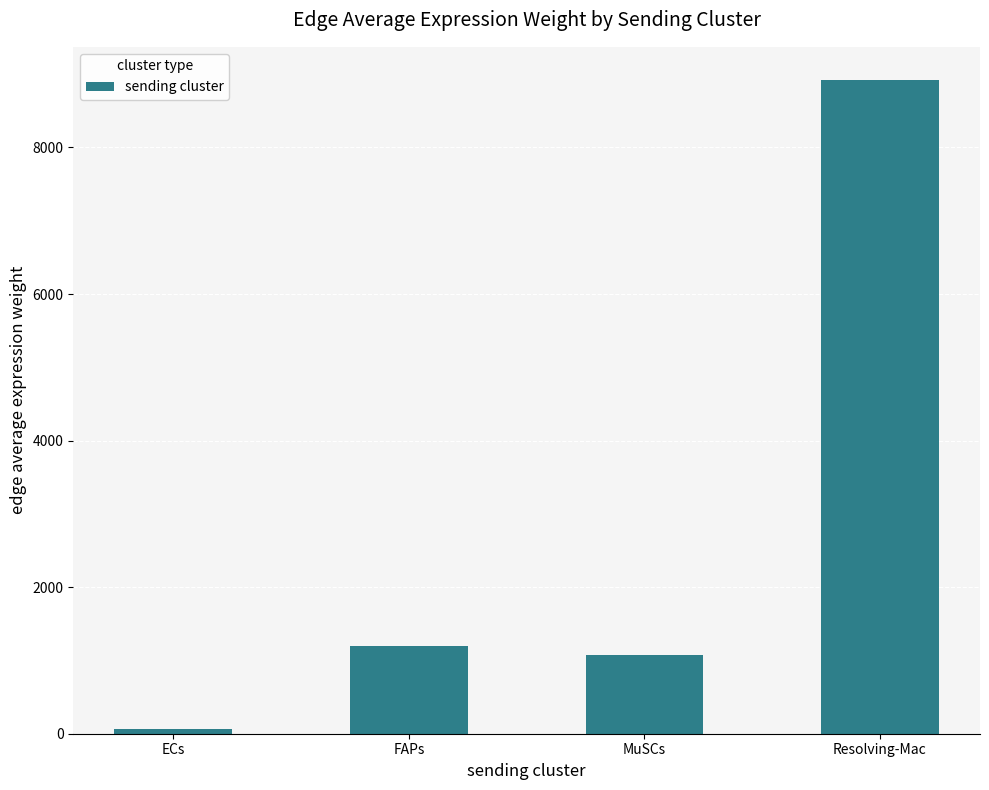

How many distinct data groups are displayed?

1